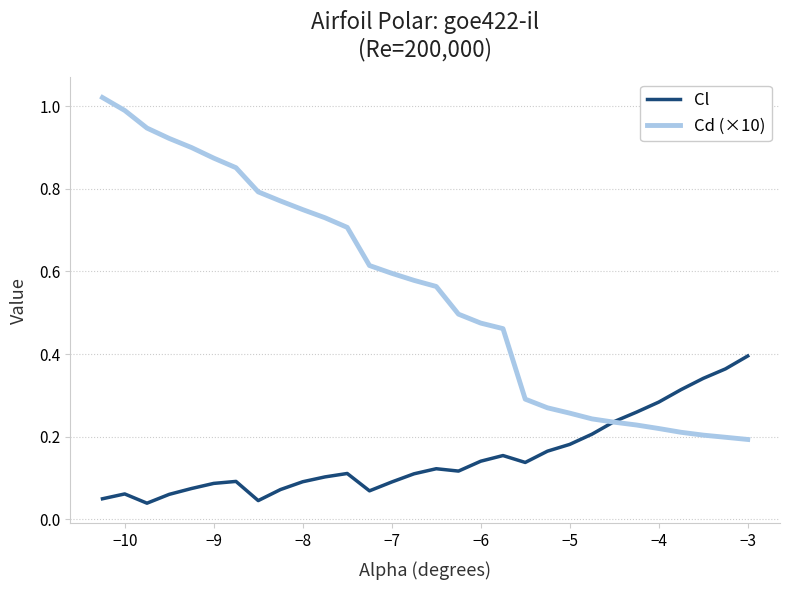

Rank the series by their average value, from highest to lowest.

Cd (×10), Cl